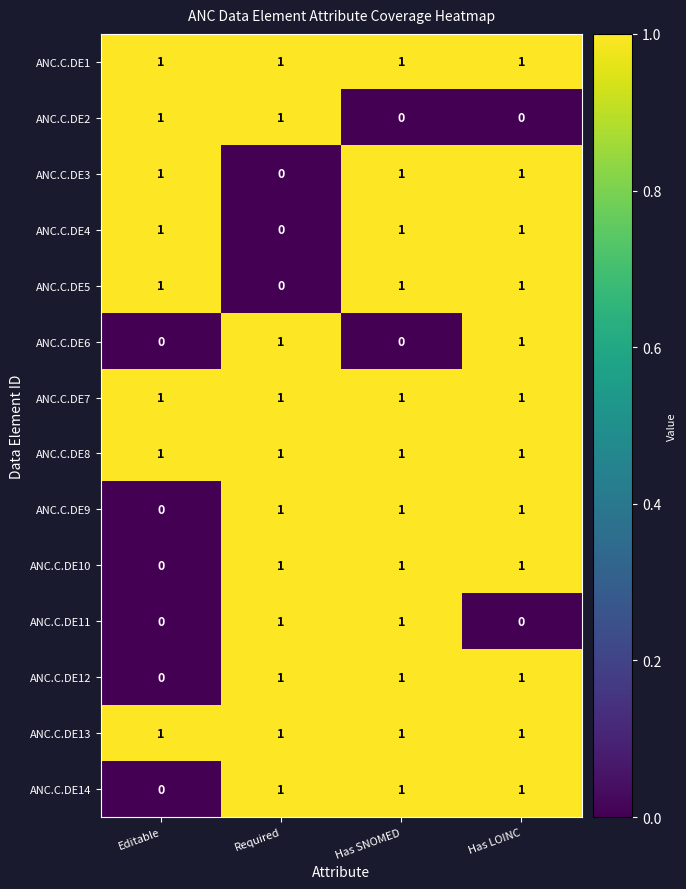

At how many categories does at least one series exceed 0?

4